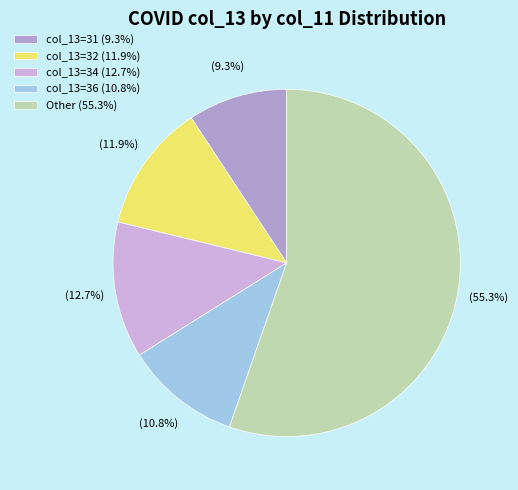

How many slices are in this pie chart?

5